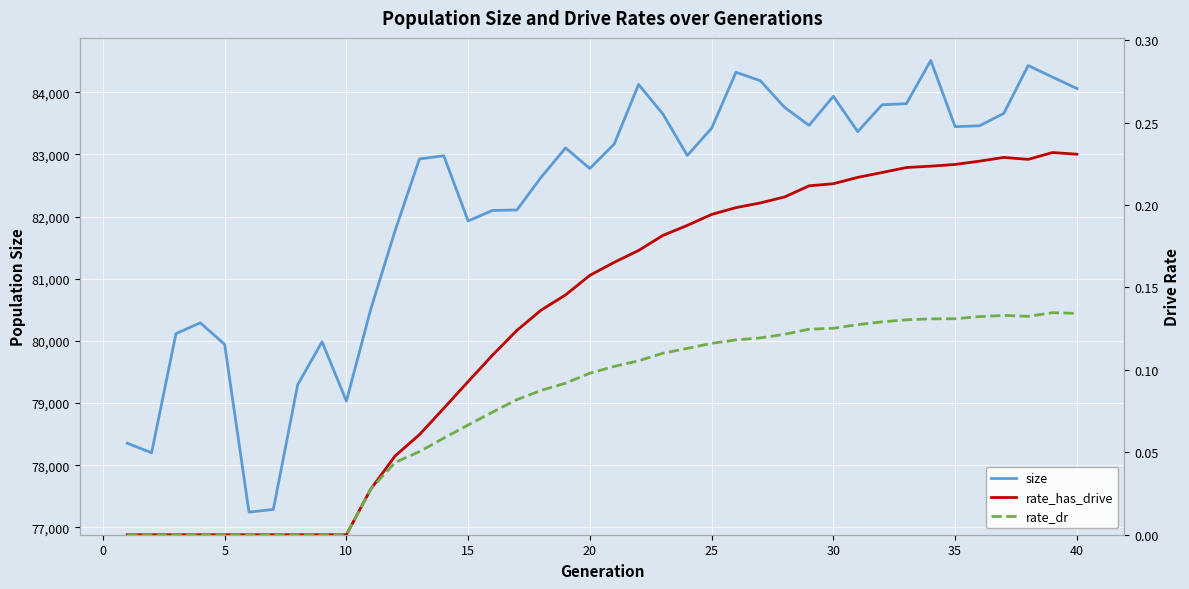

How many series are shown in this chart?

3